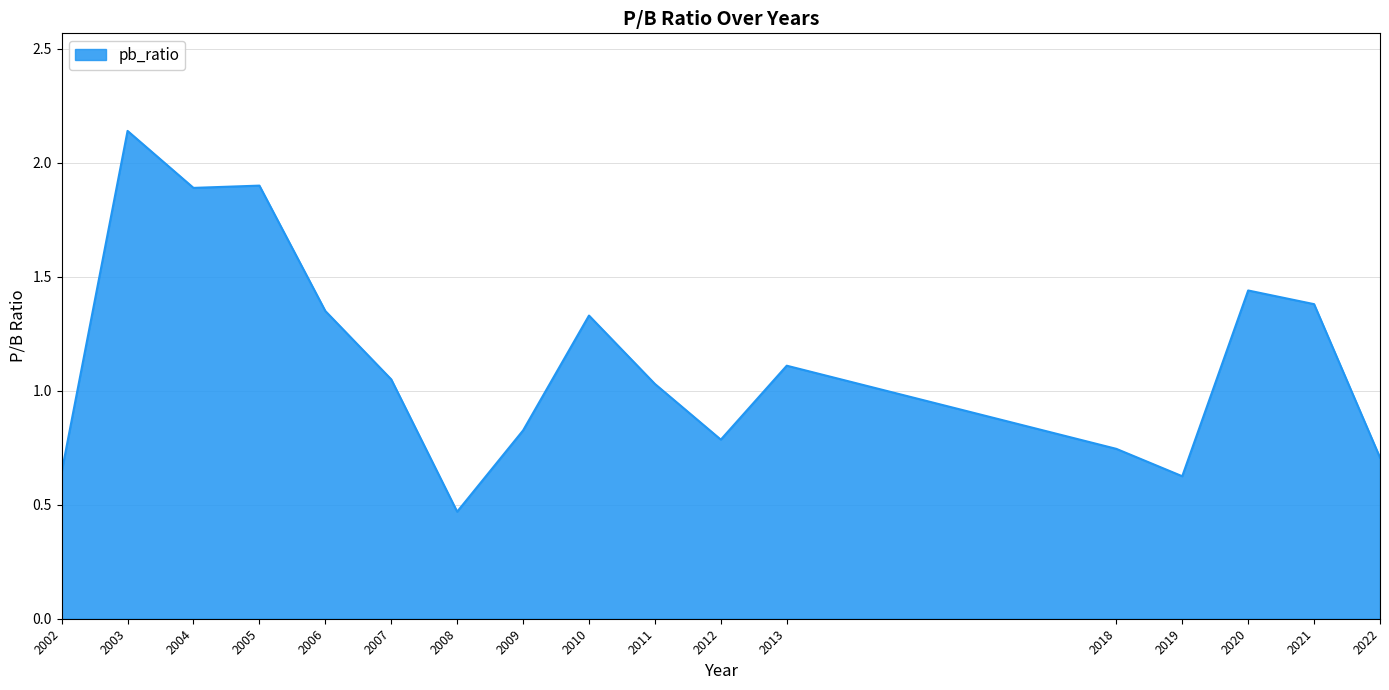

True or false: the data shows 0.8 at 2009.

True